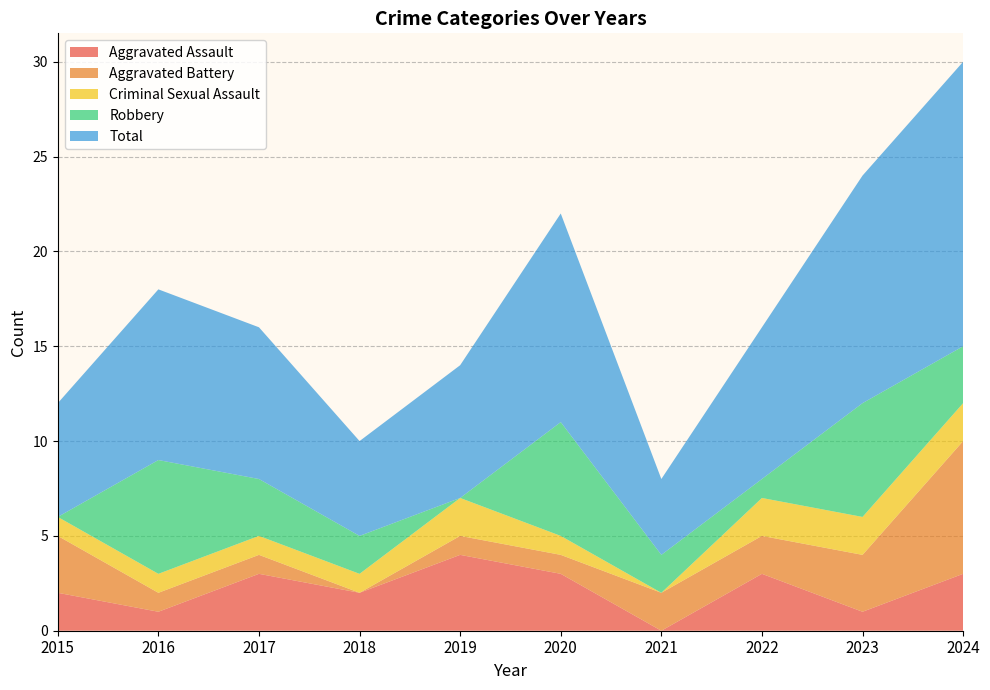

Where do Robbery and Aggravated Assault first cross each other?

2015 and 2016